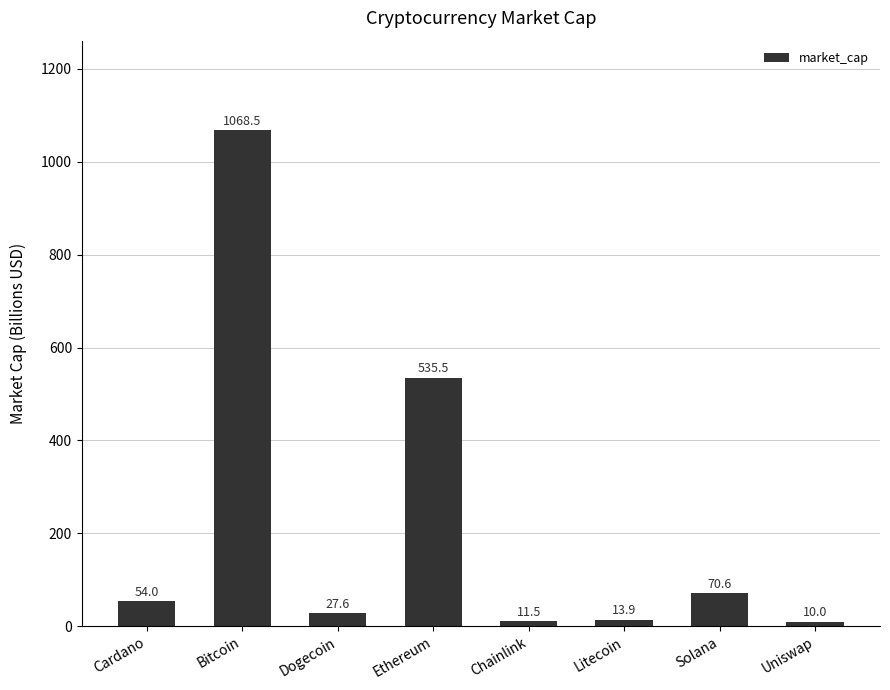

How many data points are above 54?

4